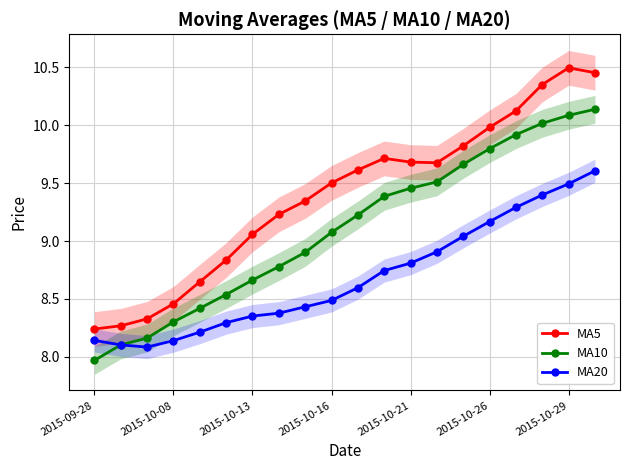

What is the average value of the MA10 series?

9.1